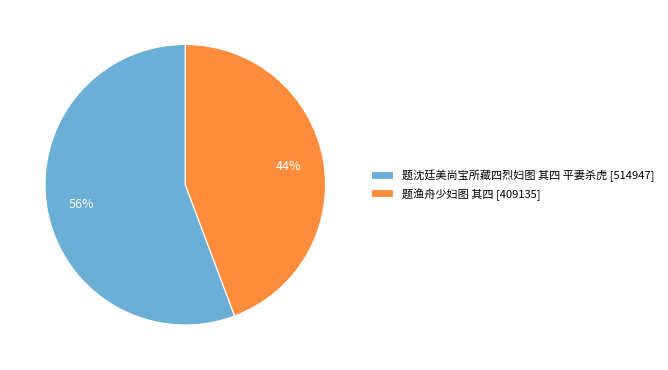

How many segments does this pie chart have?

2